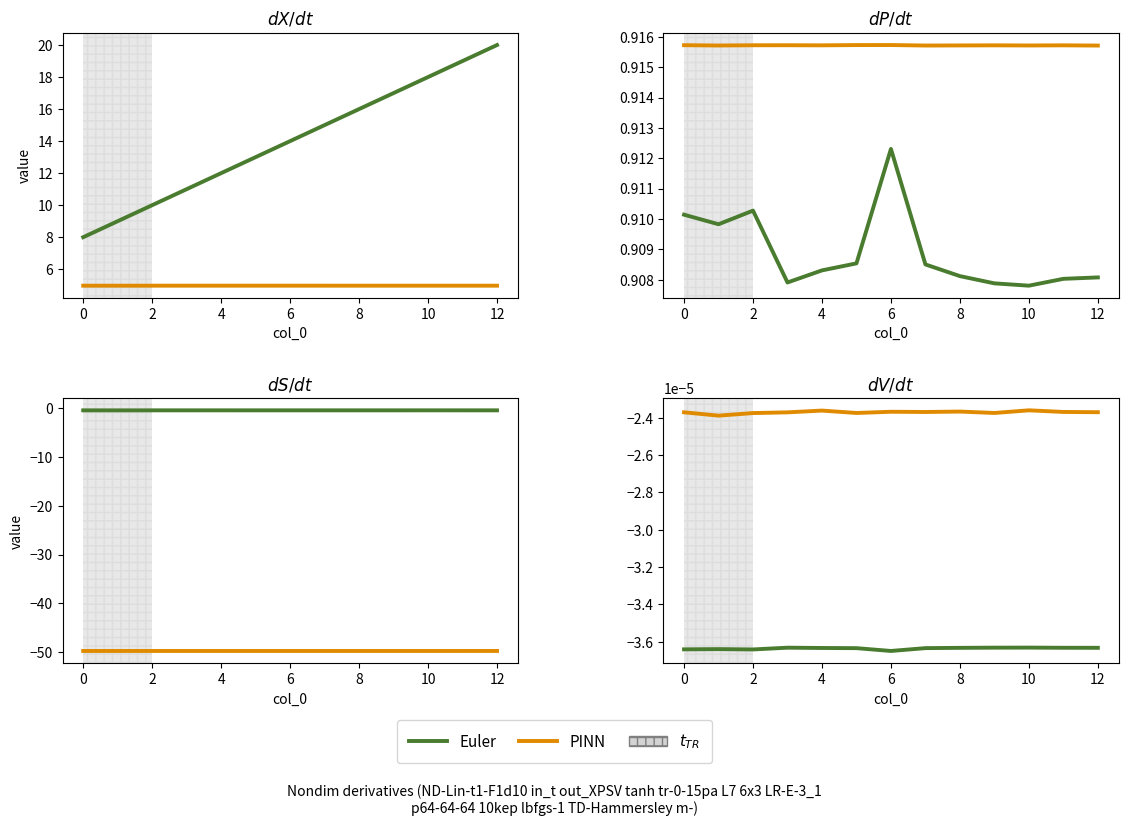

The queue_id series shows 8.0 at 0. True or false?

True